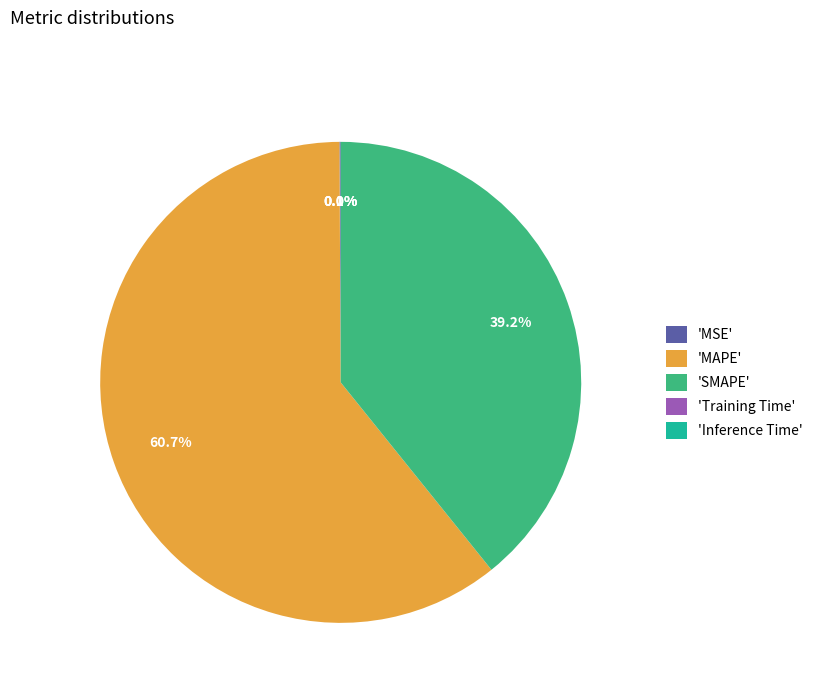

Between 'SMAPE' and 'MAPE', which is larger?

'MAPE'